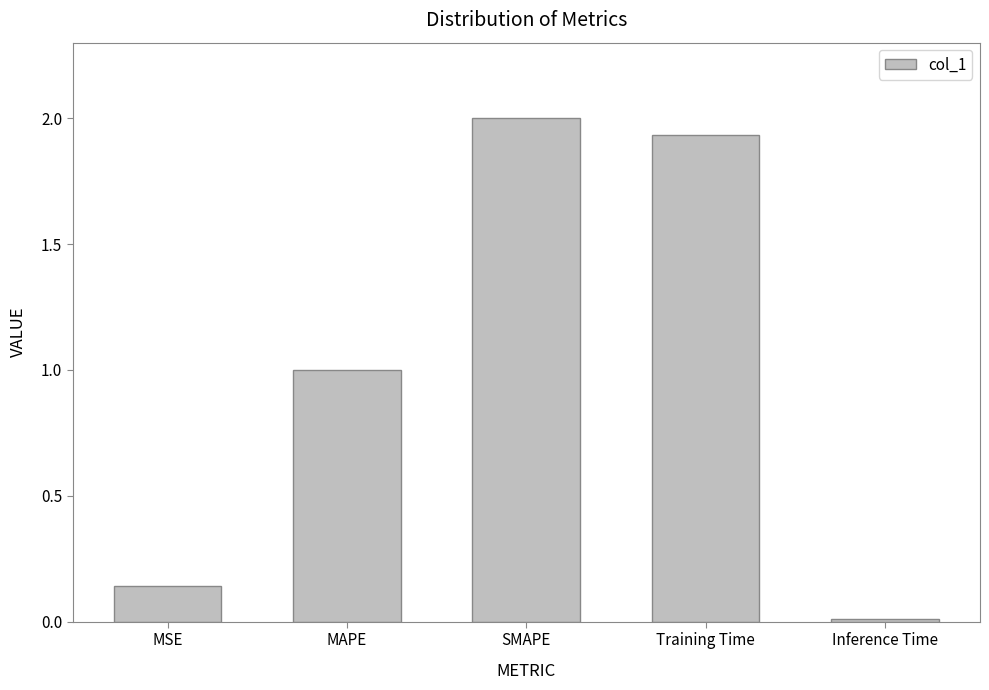

What is the difference between the values at MSE and Training Time?

1.8